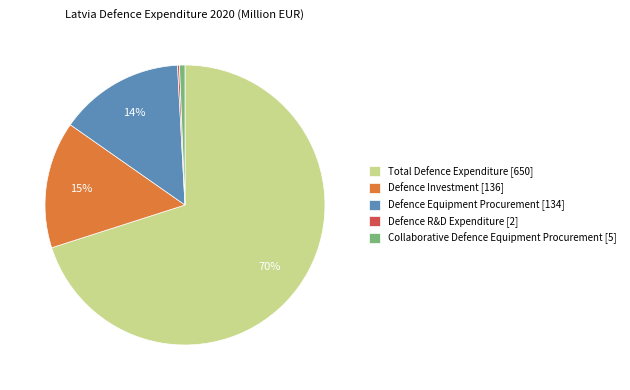

Which category accounts for the majority?

Total Defence Expenditure